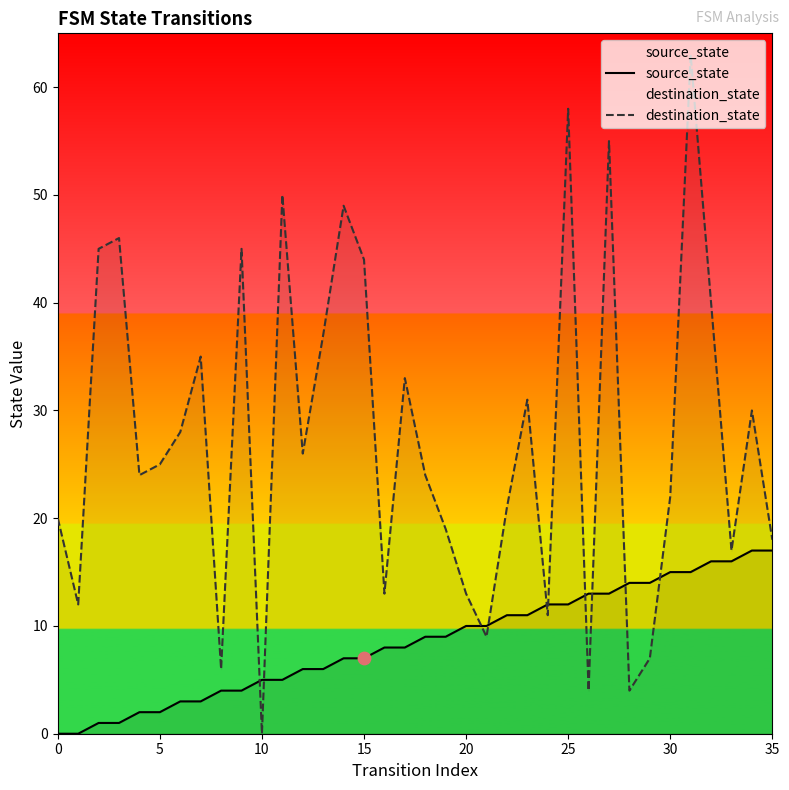

What are all the series names shown in the legend?

source_state, destination_state